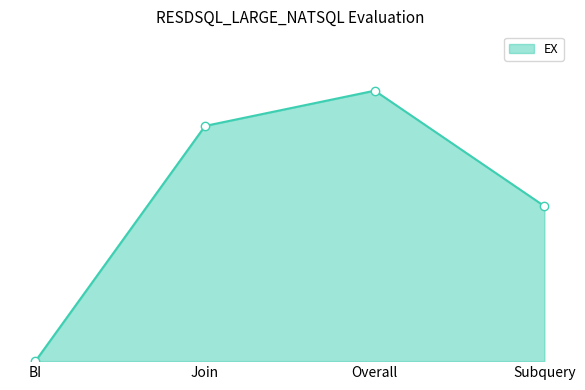

What is the label of the 4th point from the right?

BI